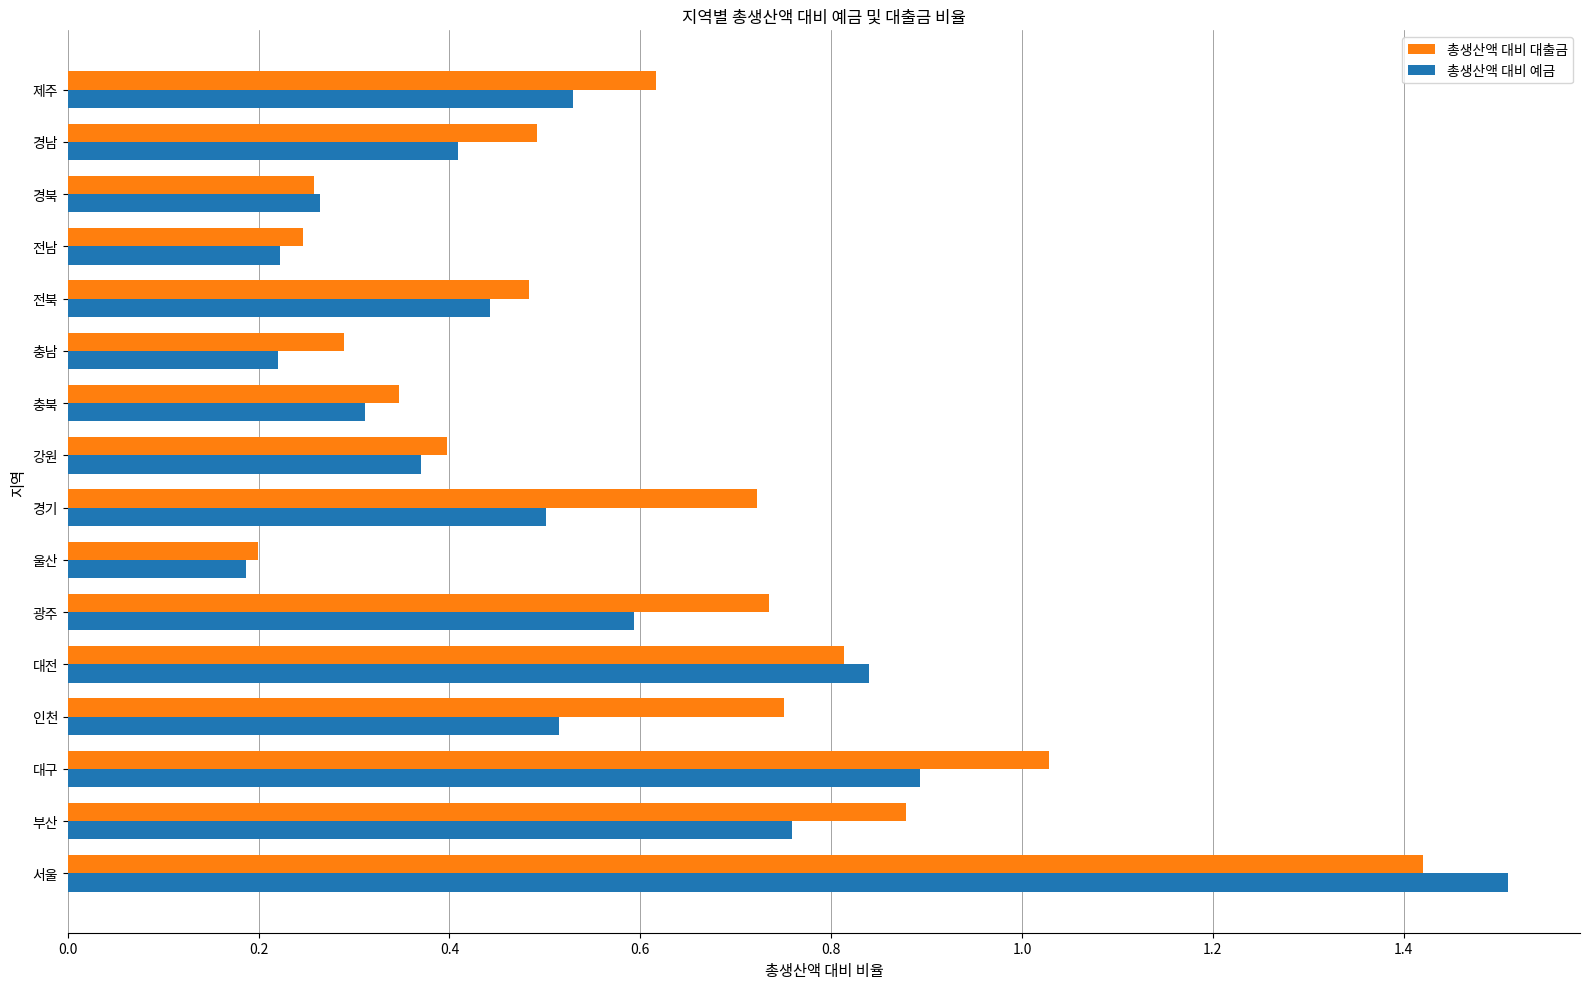

Which series changed the most between 경기 and 전남?

총생산액 대비 대출금